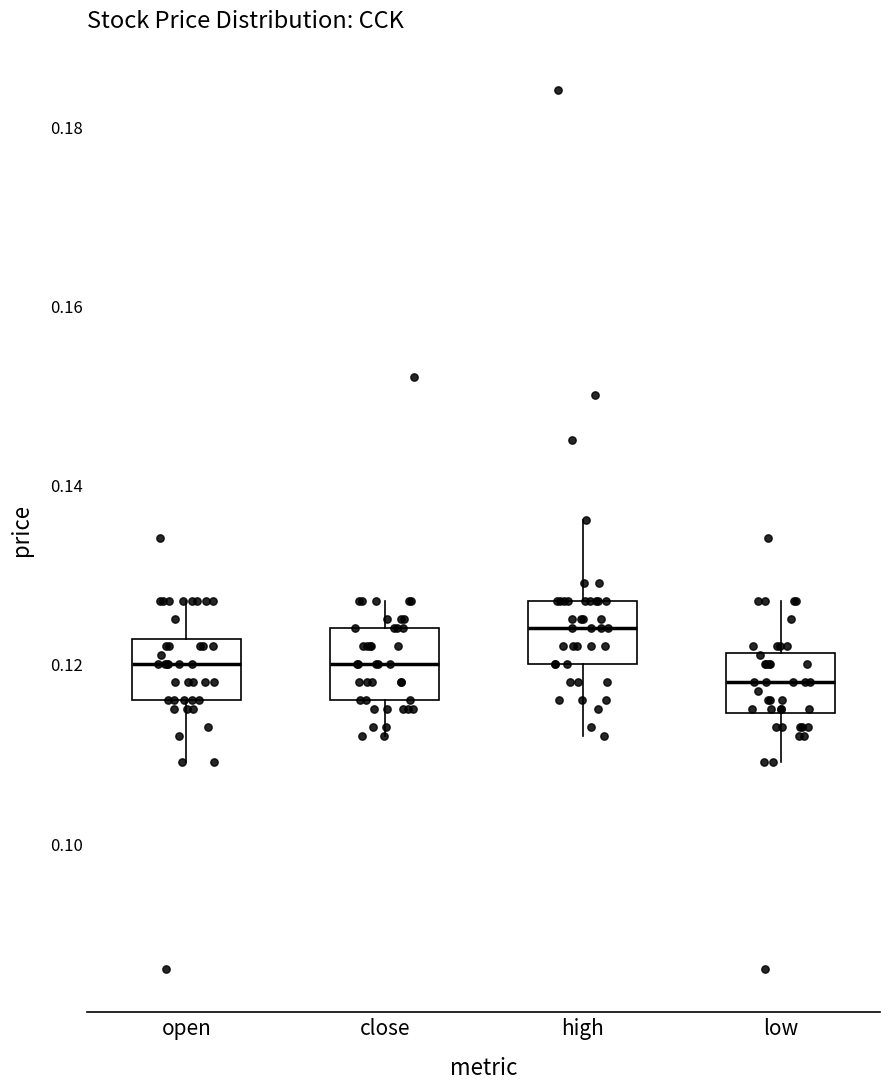

Which box has the lowest median line?

low